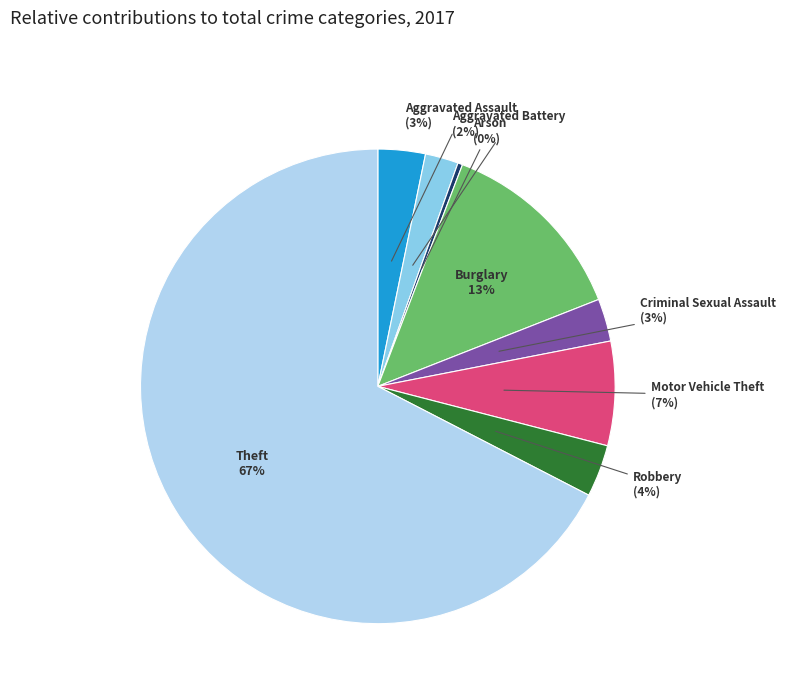

Does any single category account for the majority?

Yes